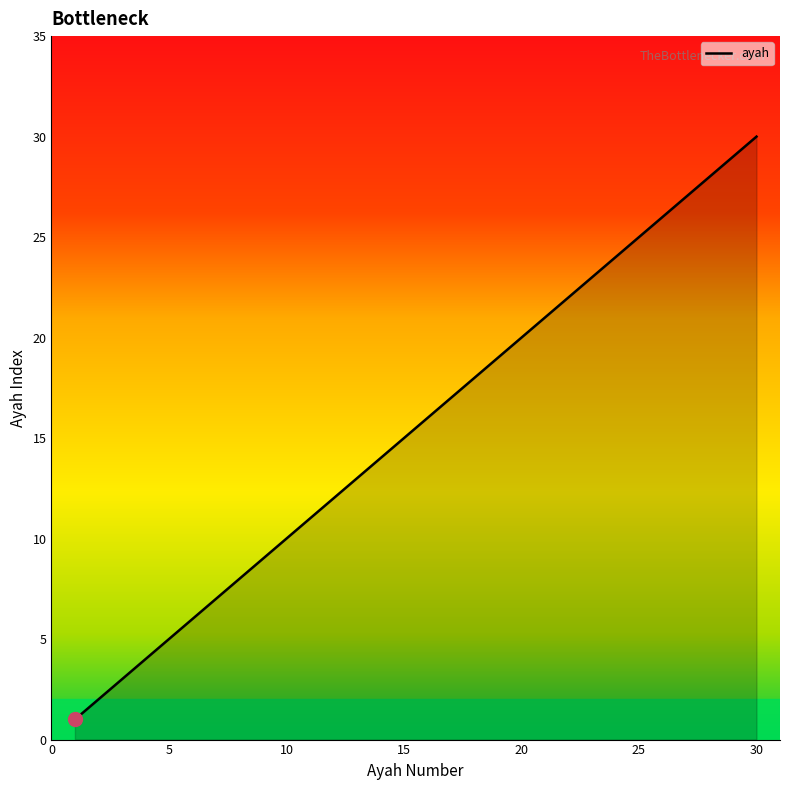

What is the greatest value displayed?

30